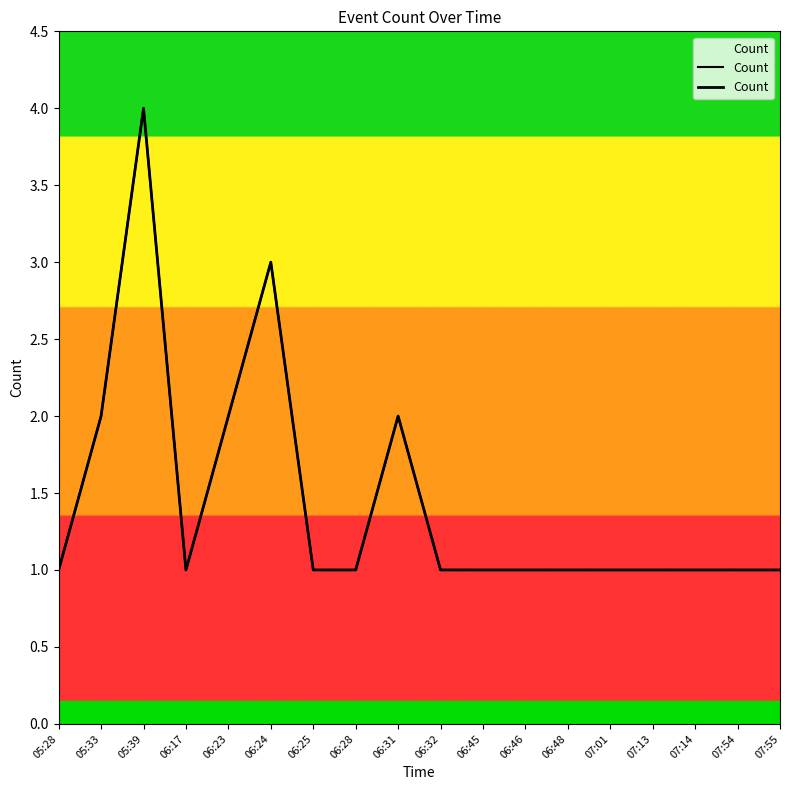

Is it true that the value at 07:54 is 0?

False